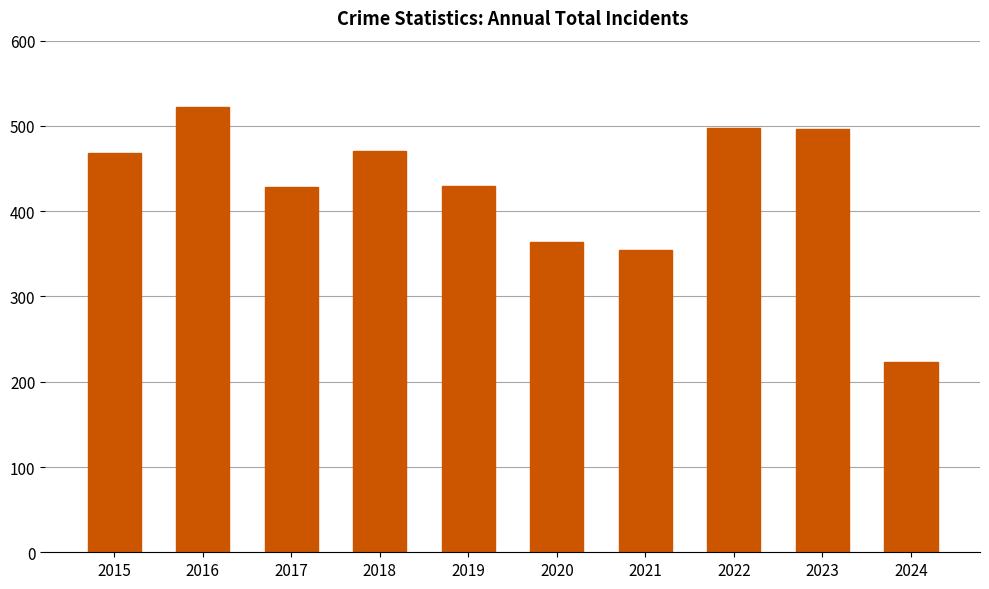

What is the maximum value shown in the chart?

522